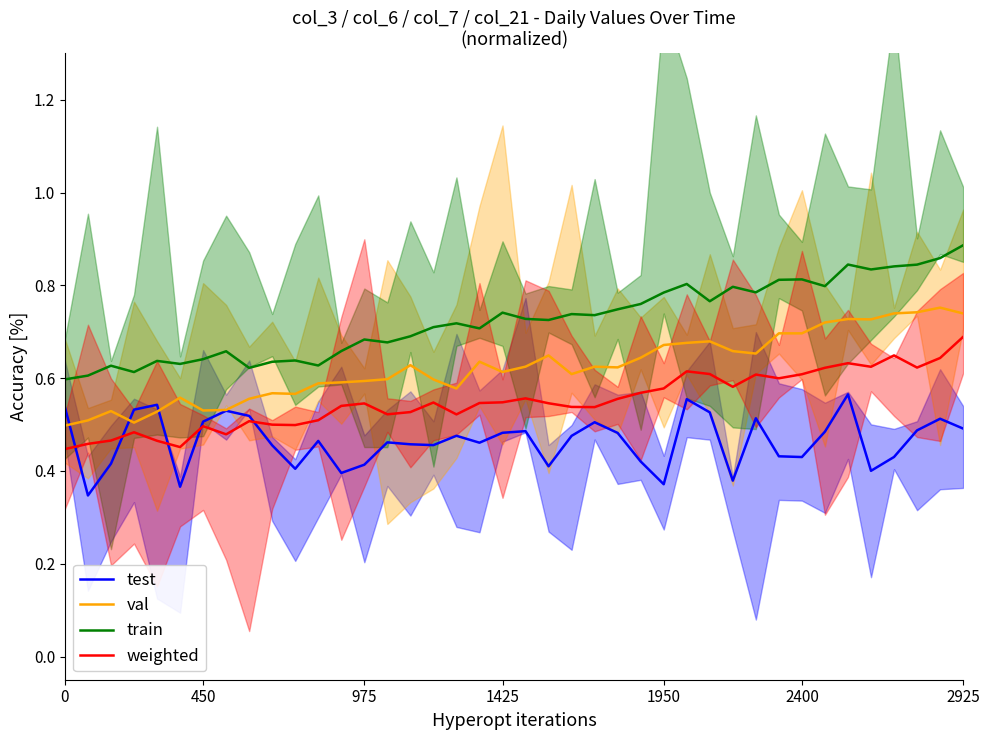

What value does the test series have at 7?

0.5